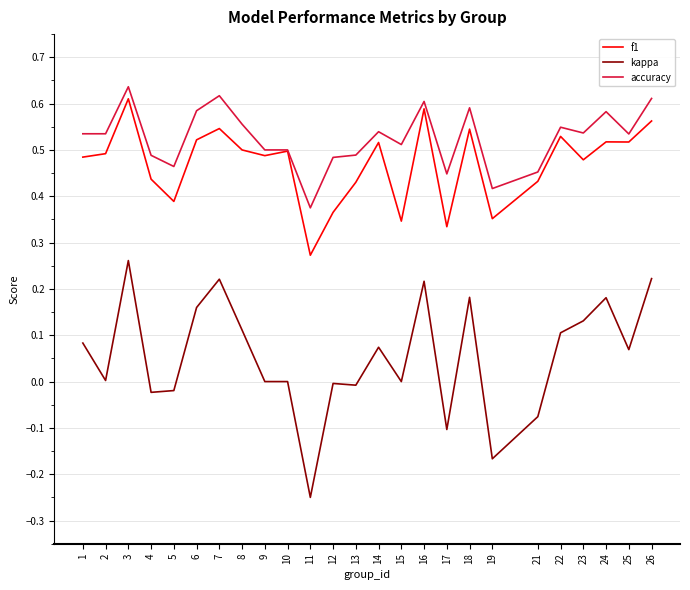

True or false: accuracy and kappa cross at least once.

False